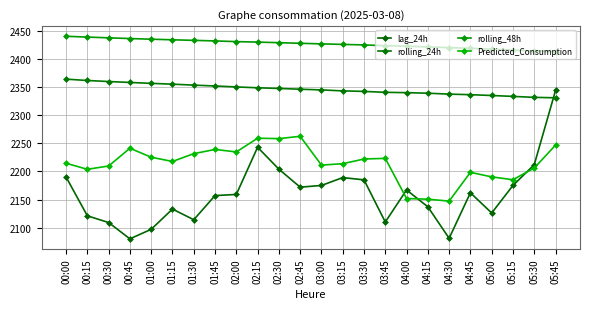

At which label does Predicted_Consumption first exceed 2217?

00:45